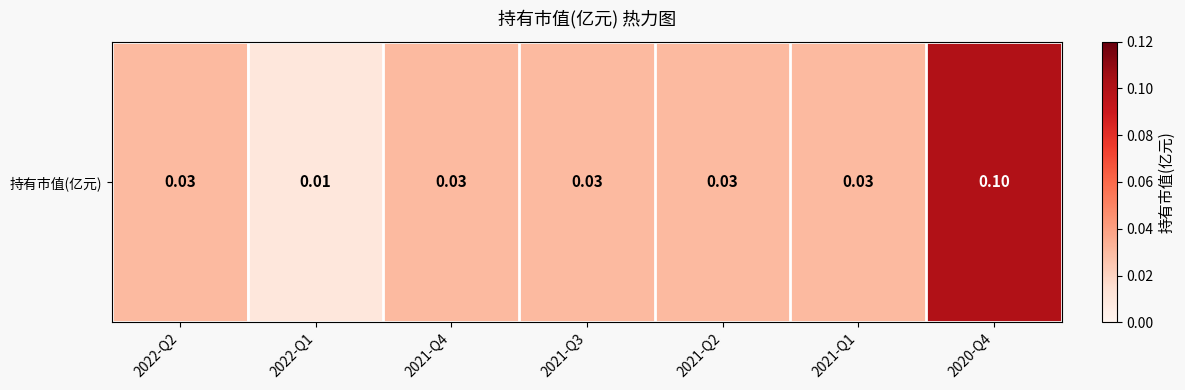

Which has a higher value, 2020-Q4 or 2021-Q4?

2020-Q4